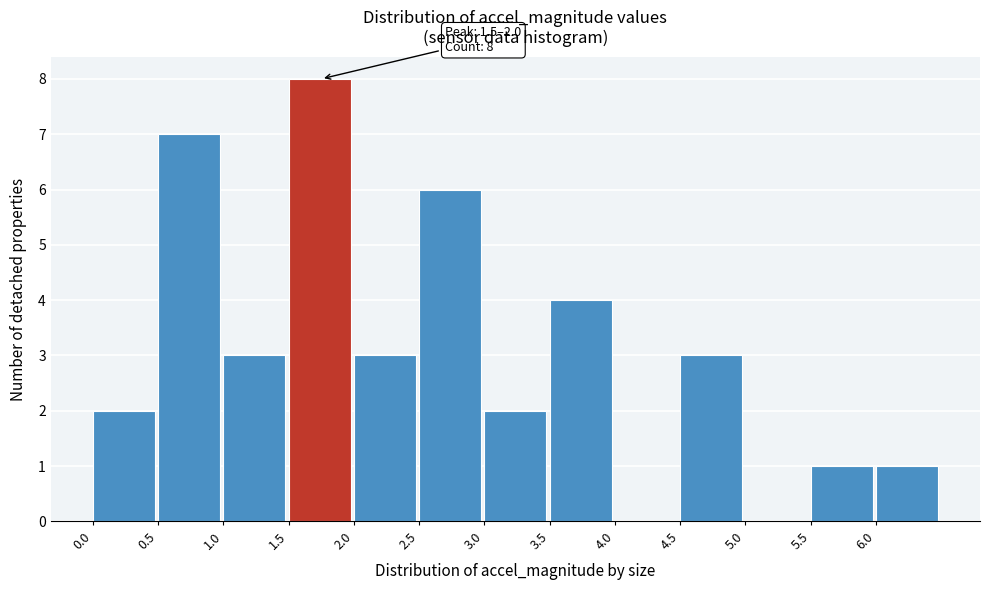

Over which range of the x-axis is the bar tallest?

1.5 to 2.0